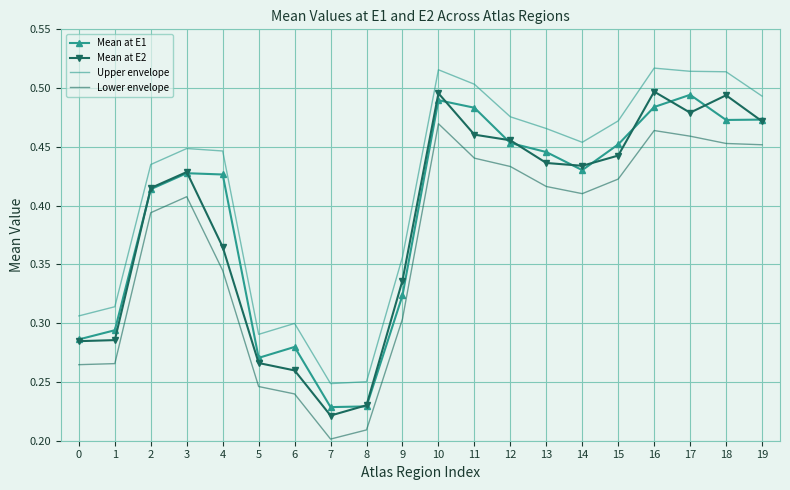

Which series has the largest range (max minus min)?

Mean at E2